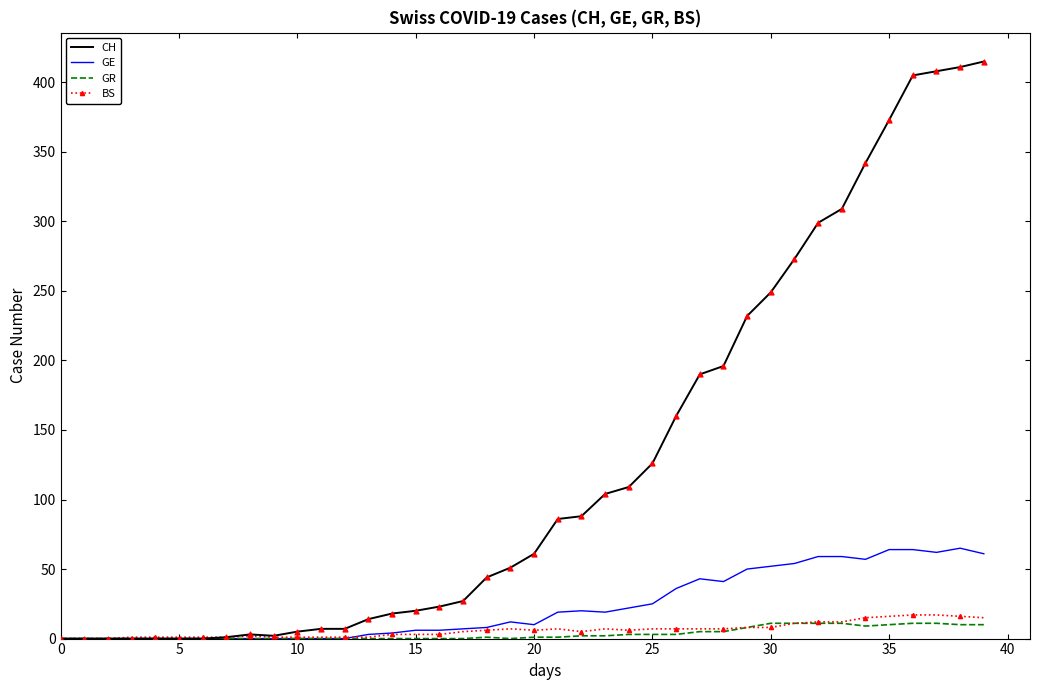

Which series has the largest range (max minus min)?

CH